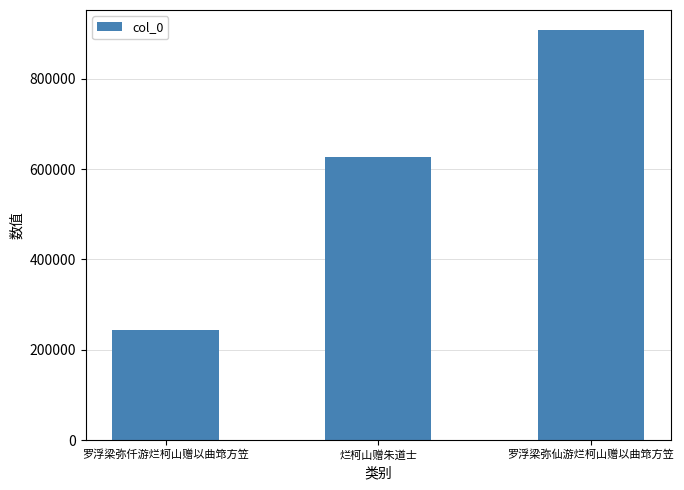

What value does the data have at 罗浮梁弥仟游烂柯山赠以曲筇方笠, to the nearest 50?

244550